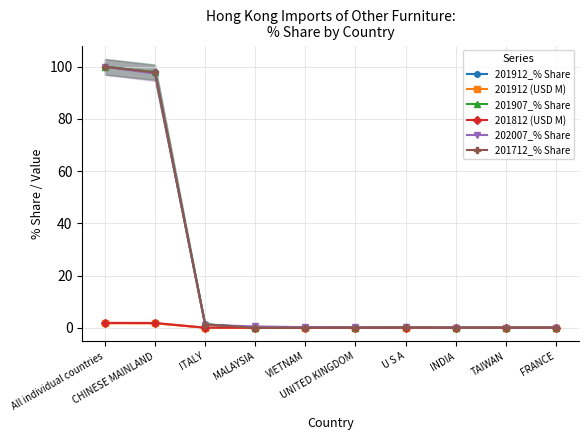

The value of 202007_% Share at VIETNAM is 0.1. True or false?

False